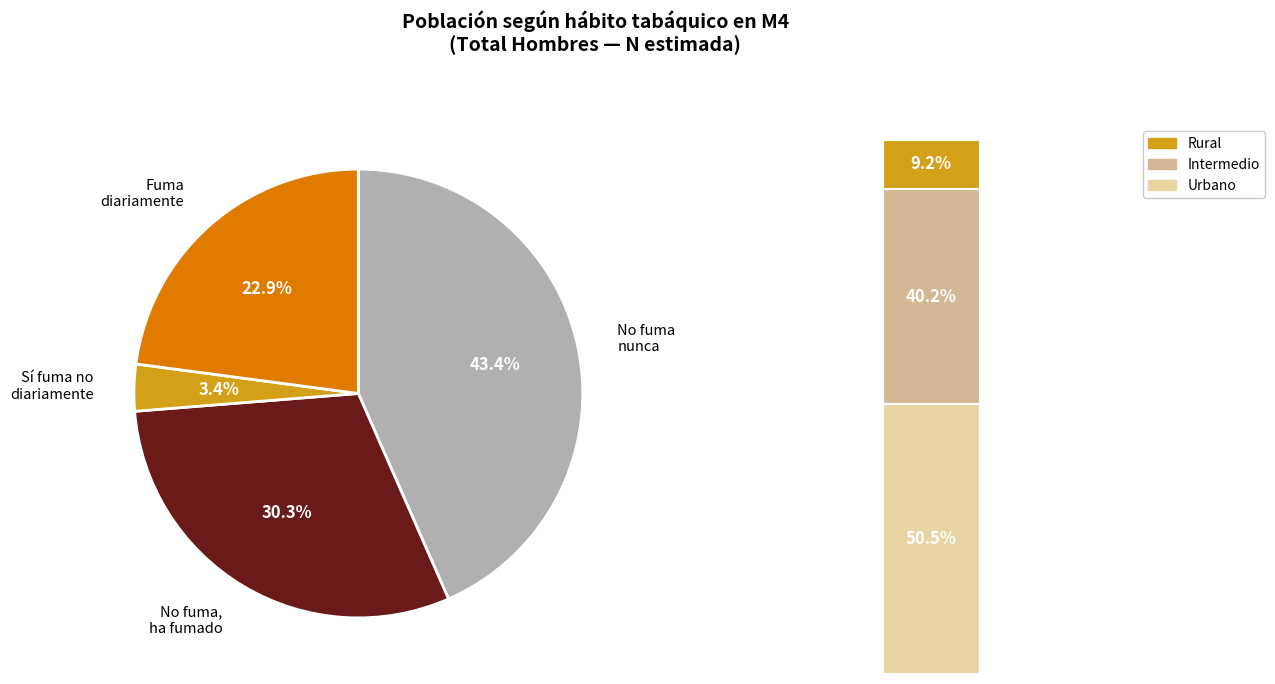

What percentage is NOT represented by Sí, fuma diariamente?

77.1%